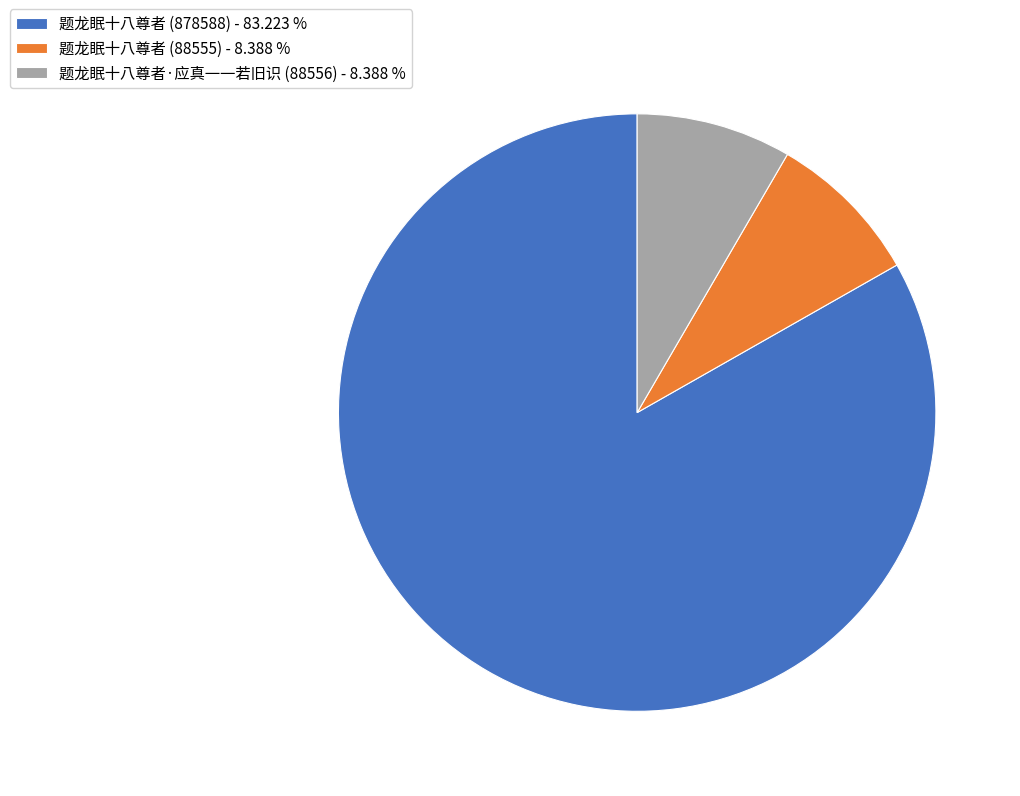

Is there any slice that represents more than half of the pie?

Yes